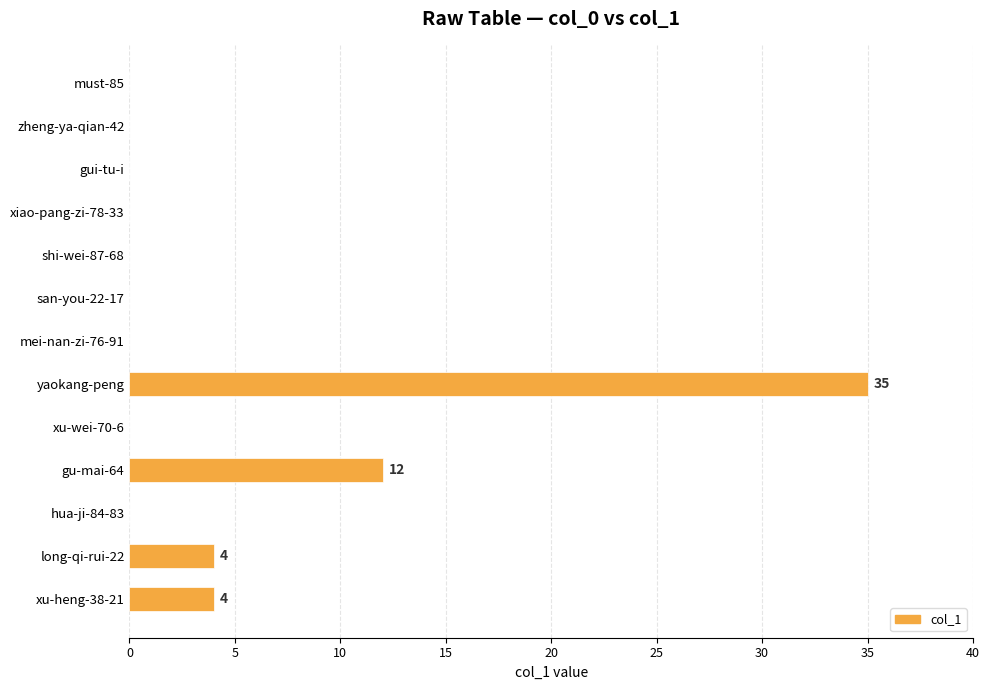

Is it true that the value at long-qi-rui-22 is 4?

True